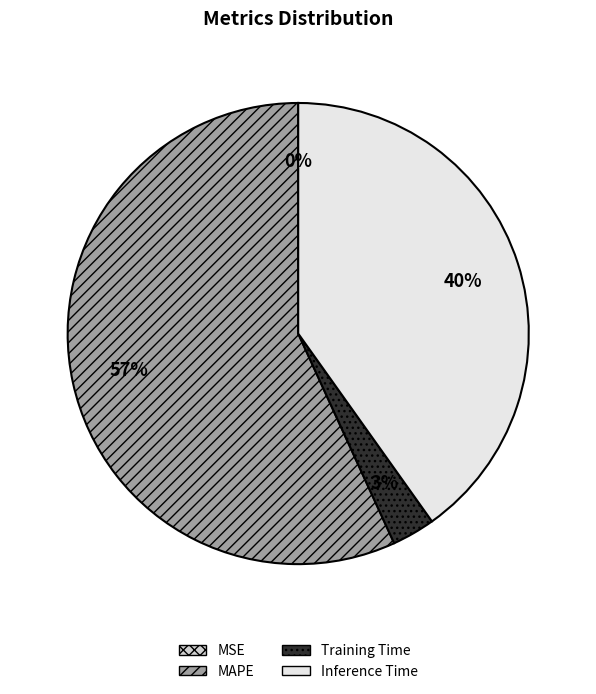

Combined, do Training Time and MAPE account for over 50%?

Yes